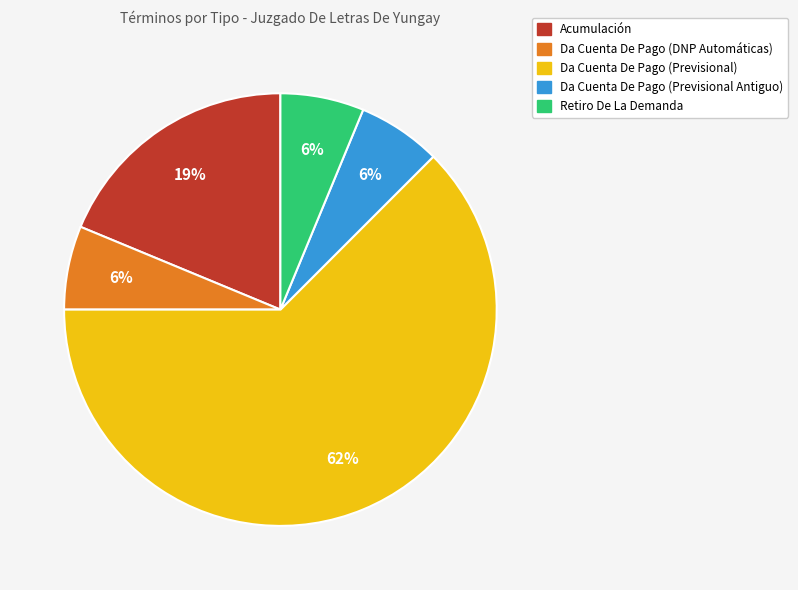

Do Da Cuenta De Pago (DNP Automáticas) and Da Cuenta De Pago (Previsional) together represent more than half of the pie?

Yes